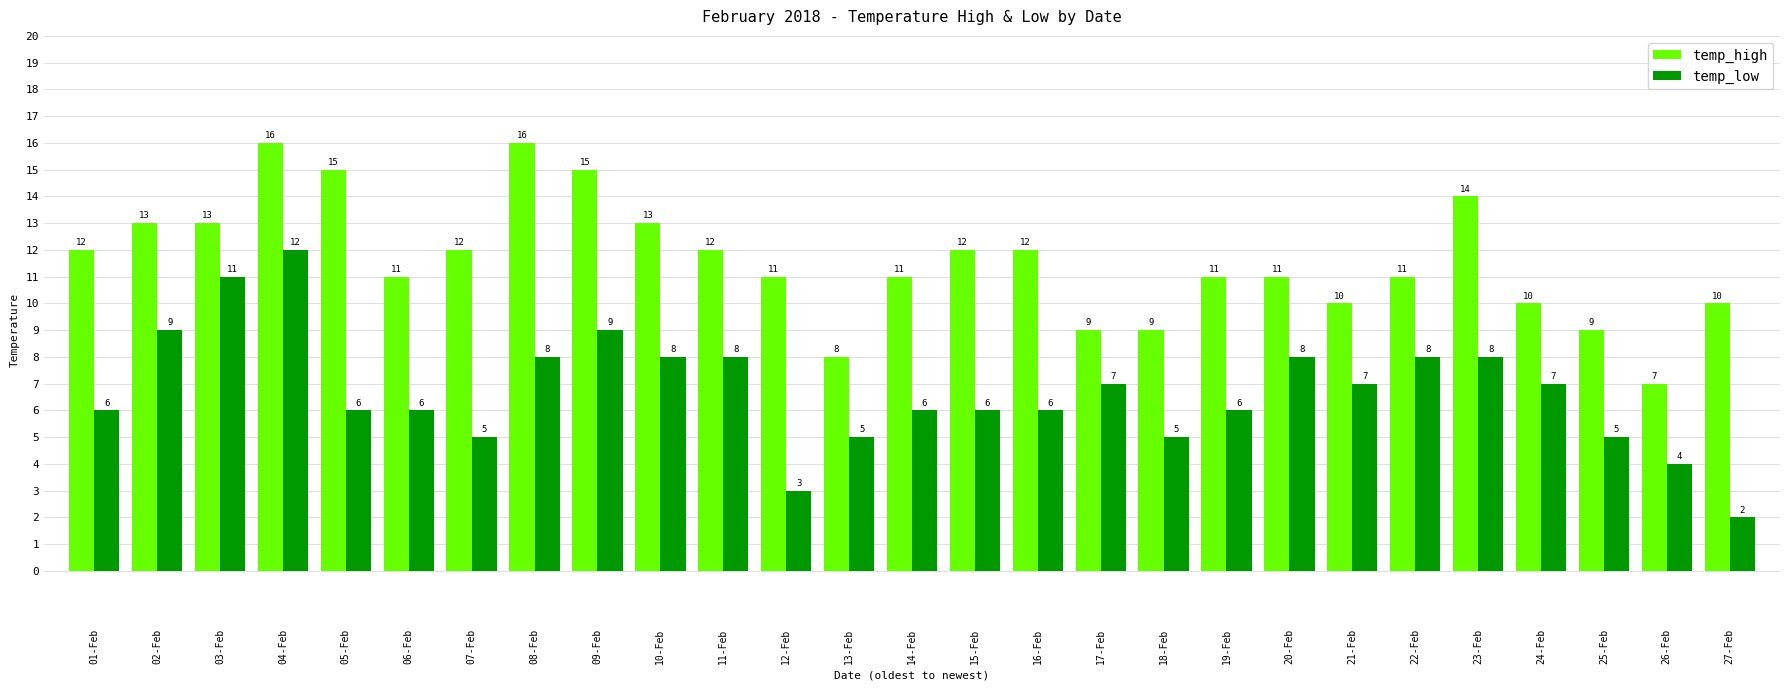

Is it true that temp_high equals 6 at 06-Feb?

False